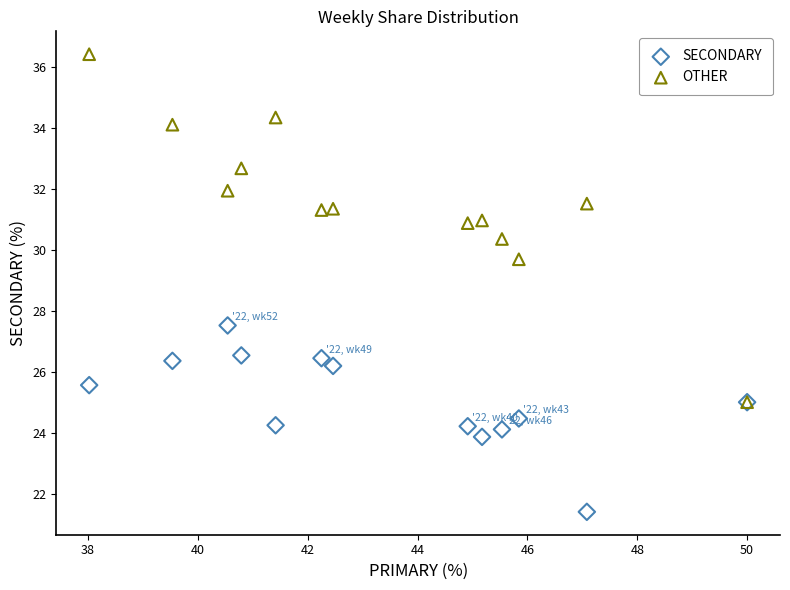

Which series contains the lowest Y value?

SECONDARY